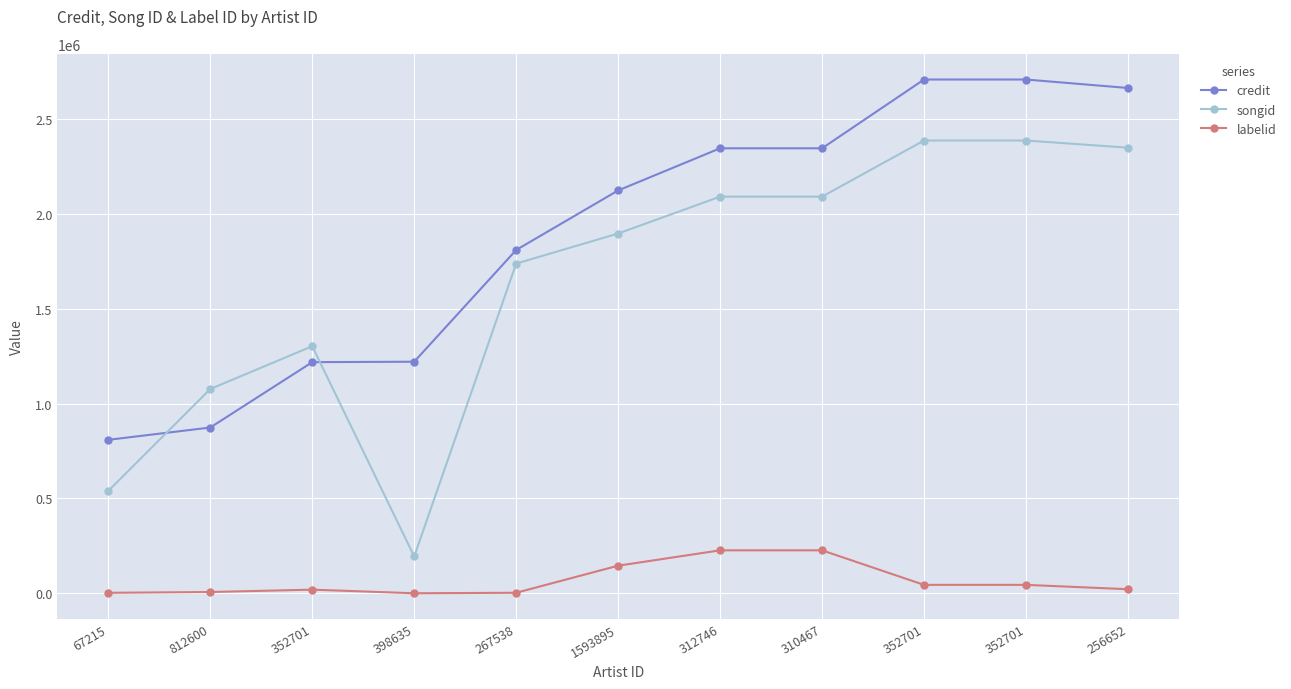

Where do songid and credit first cross each other?

67215 and 812600